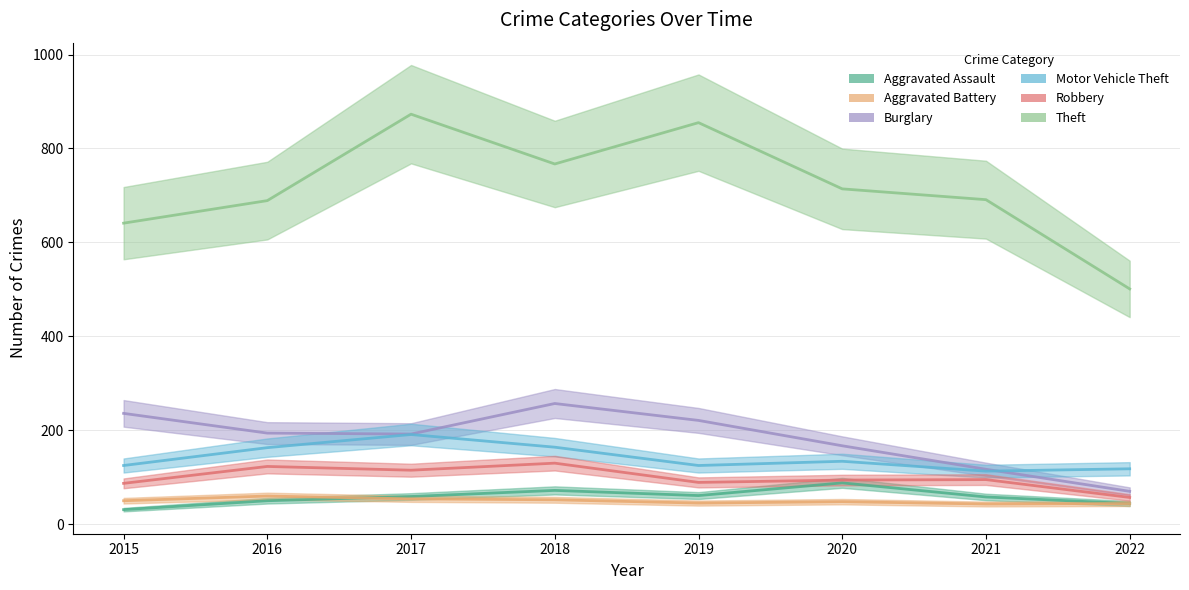

True or false: Robbery and Motor Vehicle Theft cross at least once.

False